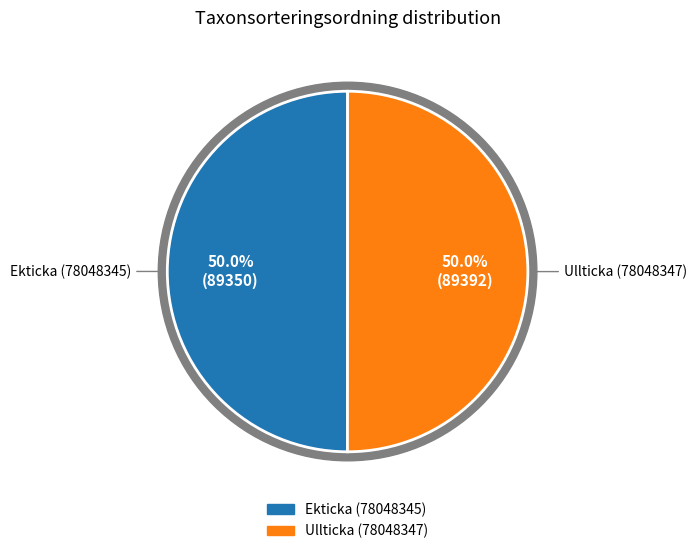

What portion of the pie excludes Ullticka (78048347)?

50.0%